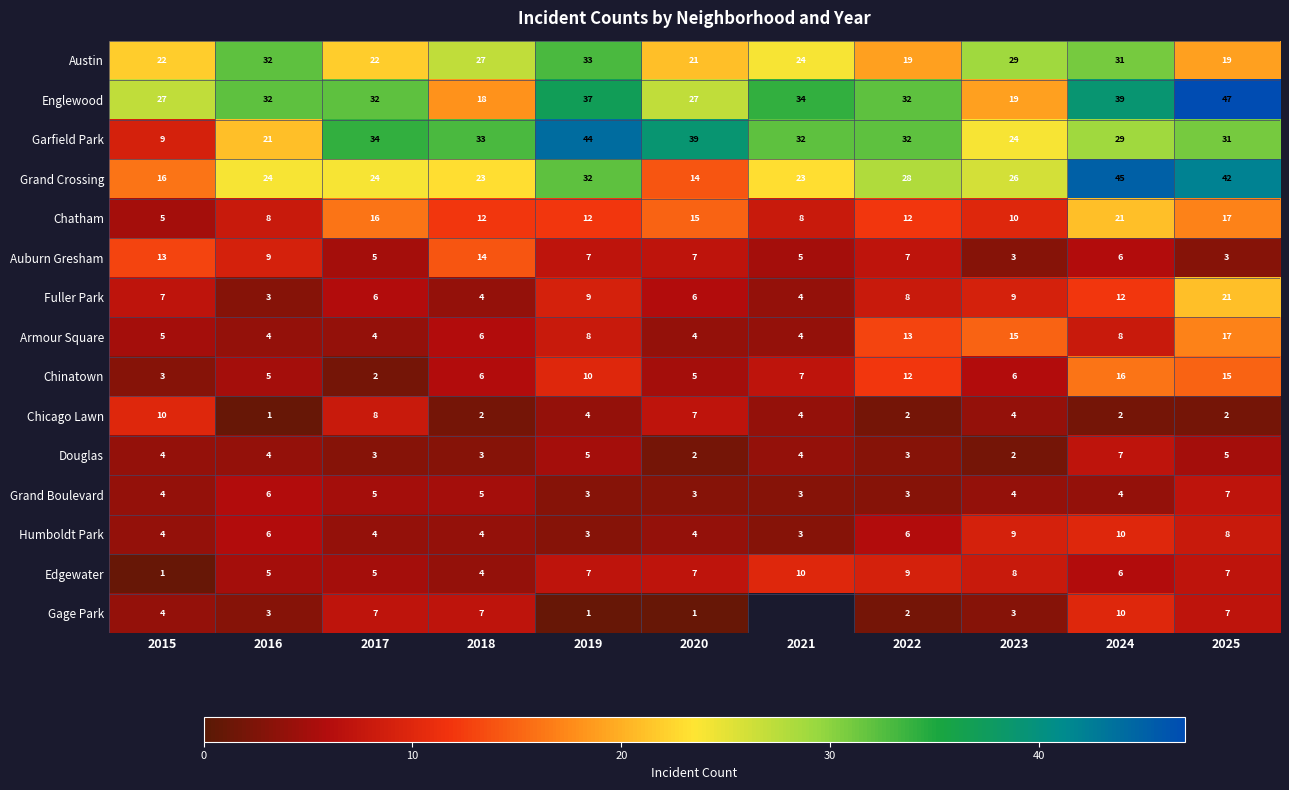

What is the total value across all series at 2015?

134